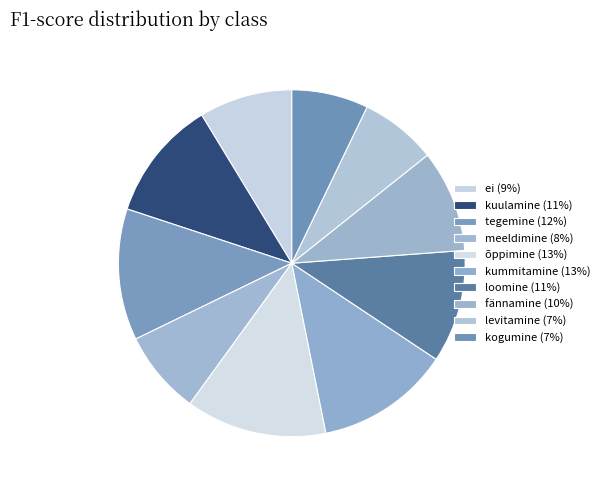

To the nearest percent, what is the average slice percentage?

10%